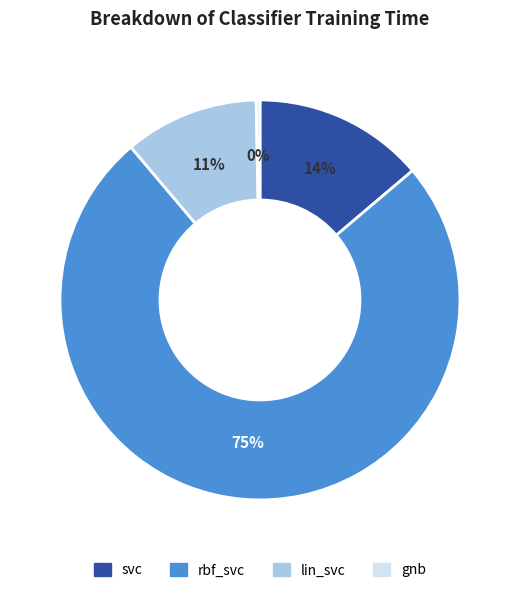

How many slices are in this pie chart?

4